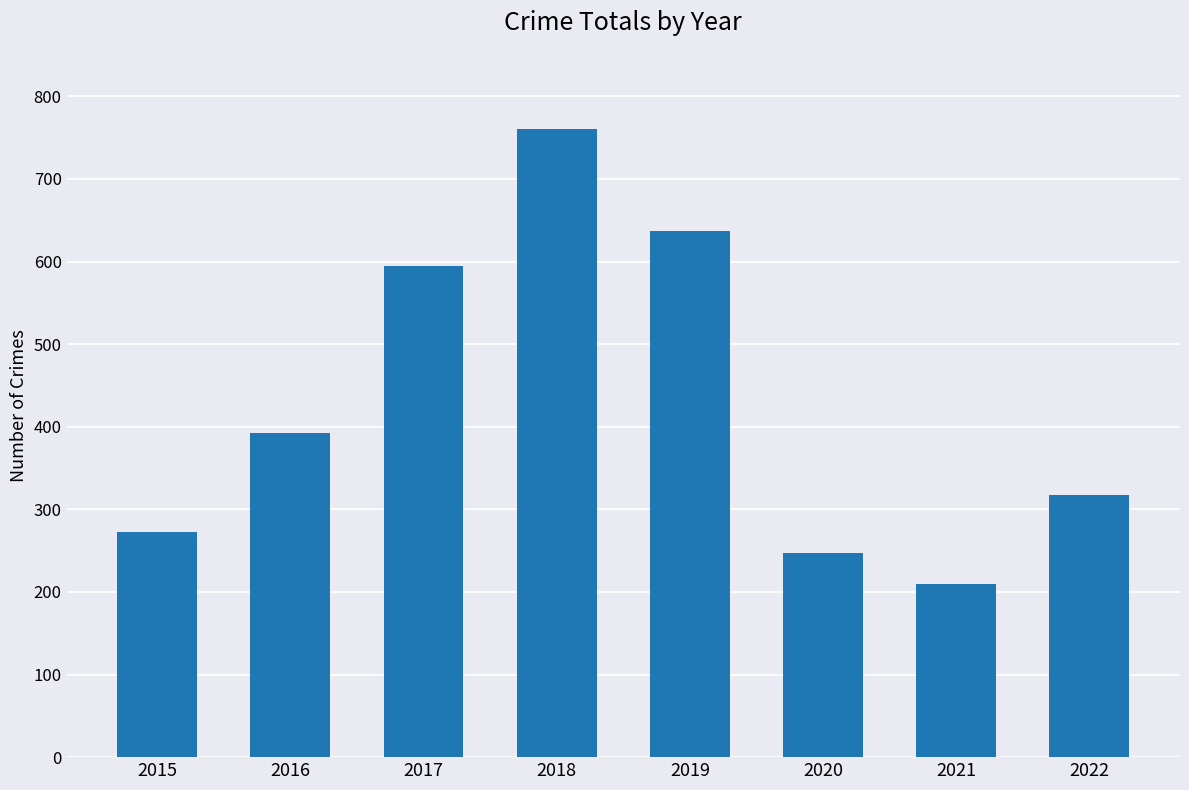

Where is the data nearest to the value 485?

2016